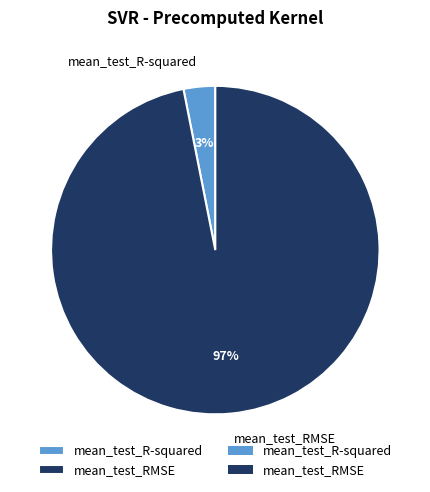

Does any single category account for the majority?

Yes